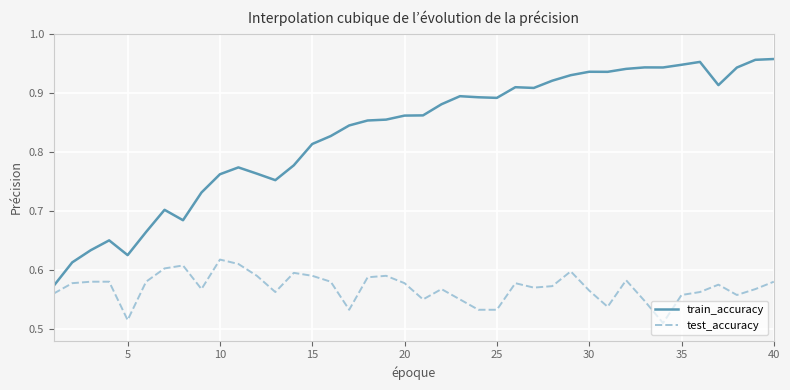

True or false: test_accuracy and train_accuracy intersect in this chart.

False